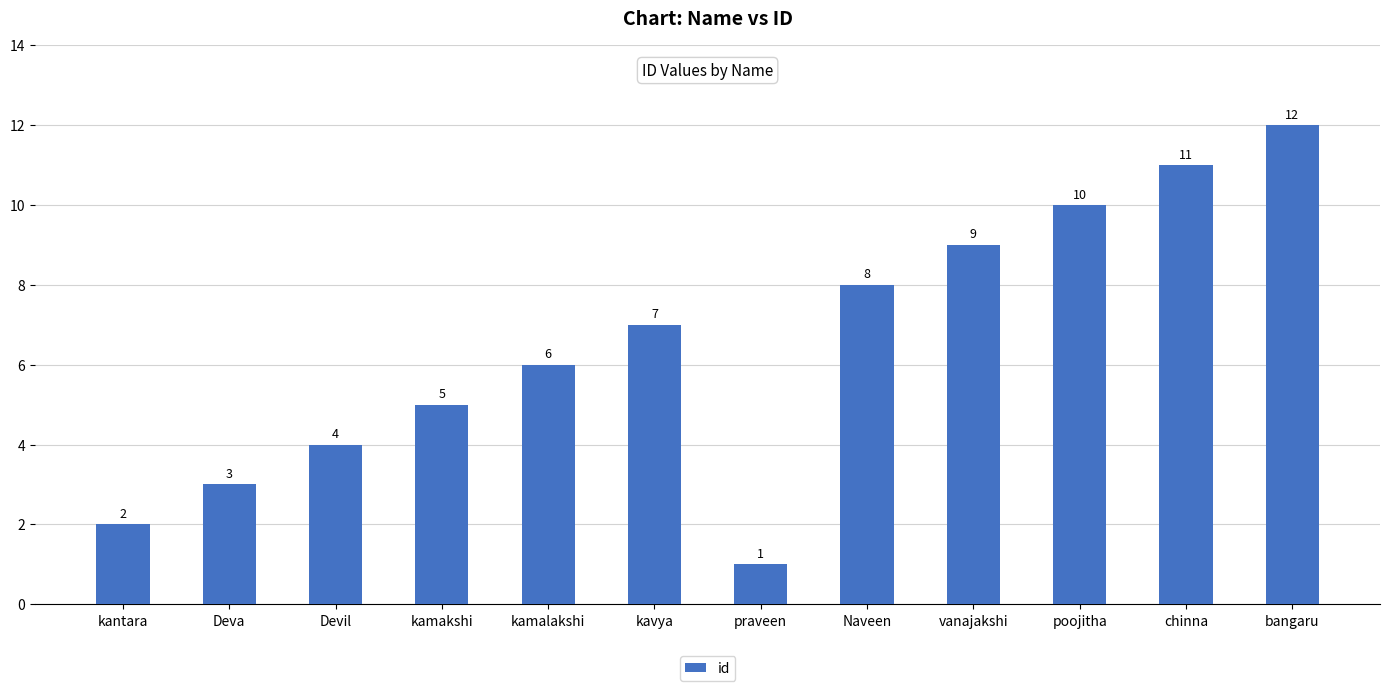

How many distinct data groups are displayed?

1